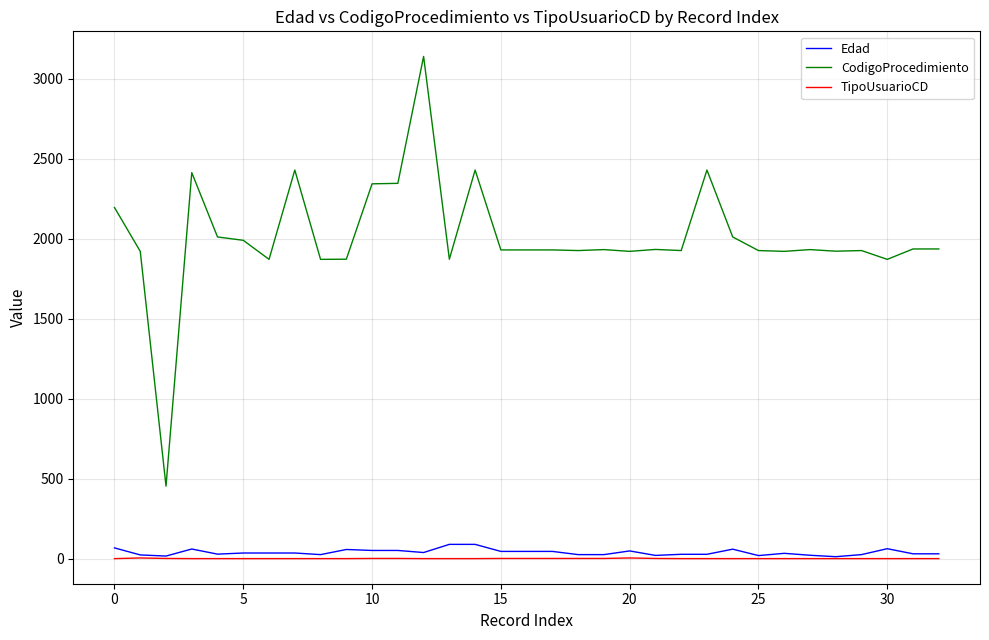

Which series has the largest range (max minus min)?

CodigoProcedimiento